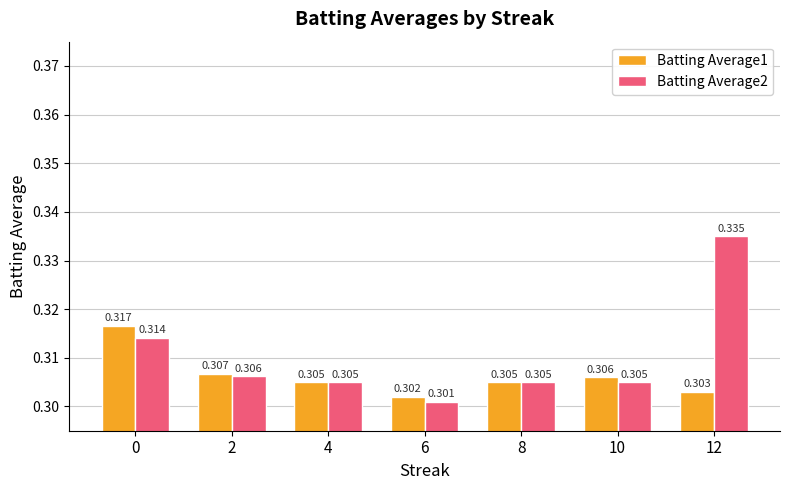

How many groups of bars are there?

7